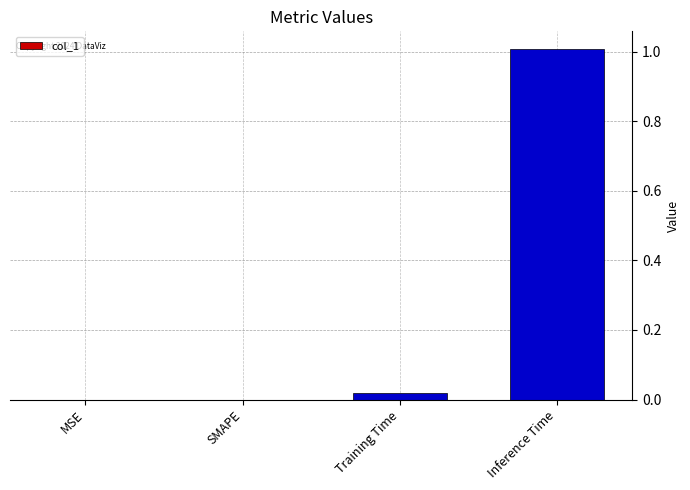

Which has a higher value, Inference Time or MSE?

Inference Time